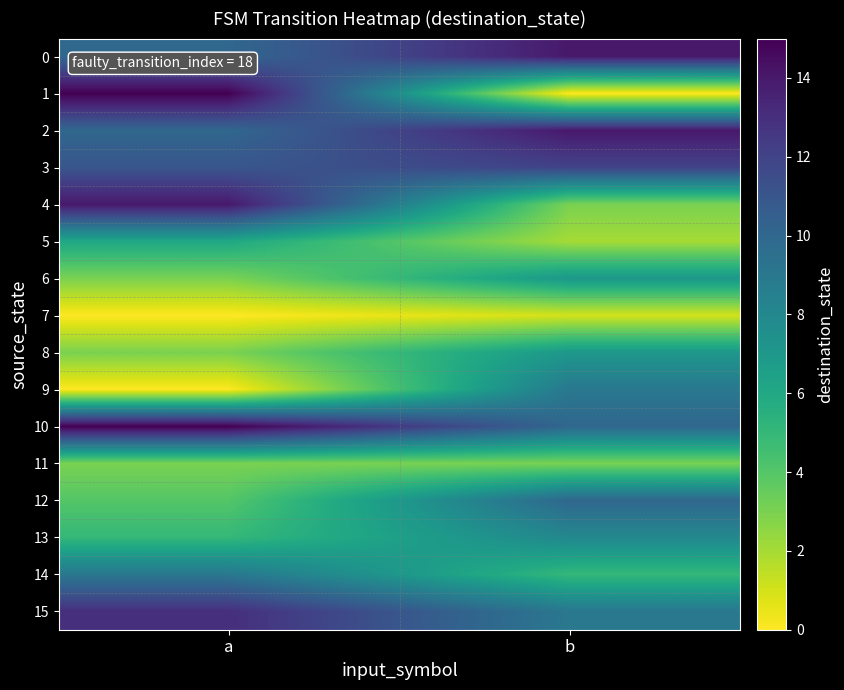

Count the number of categories in the chart.

2